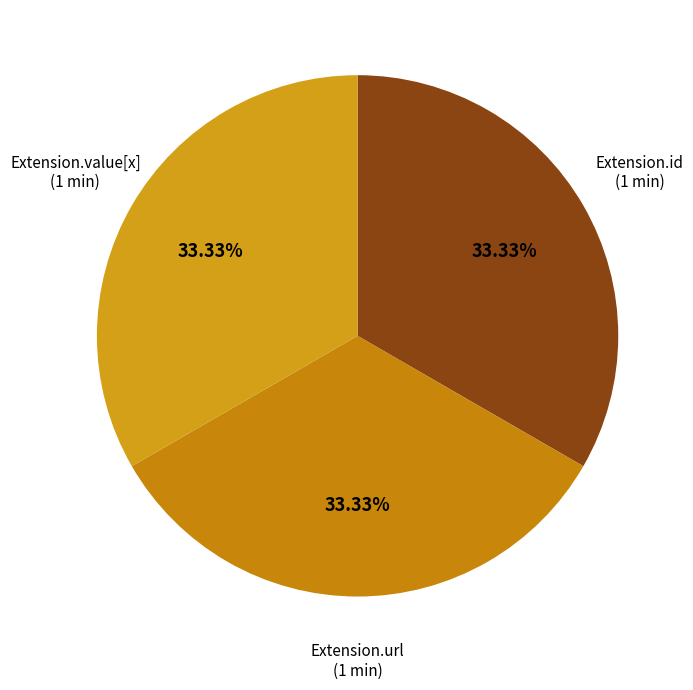

Count the number of slices in the pie.

3